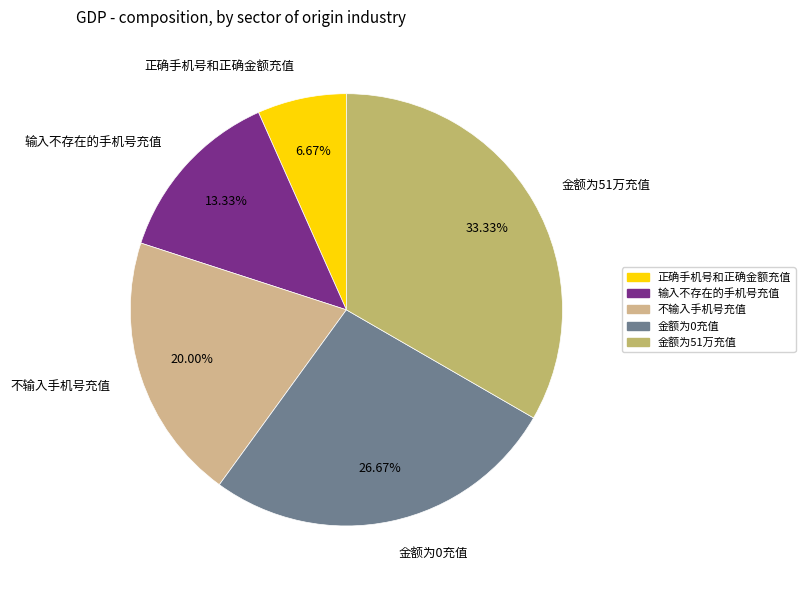

Does 金额为0充值 represent more than half of the total?

No